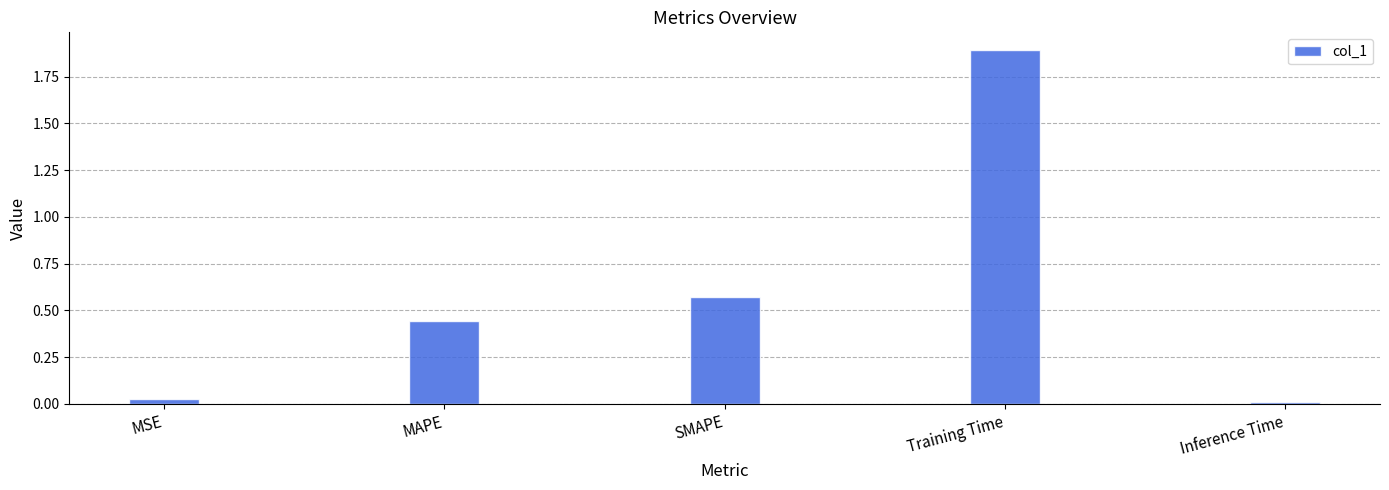

Which category has the lowest value across all series?

Inference Time